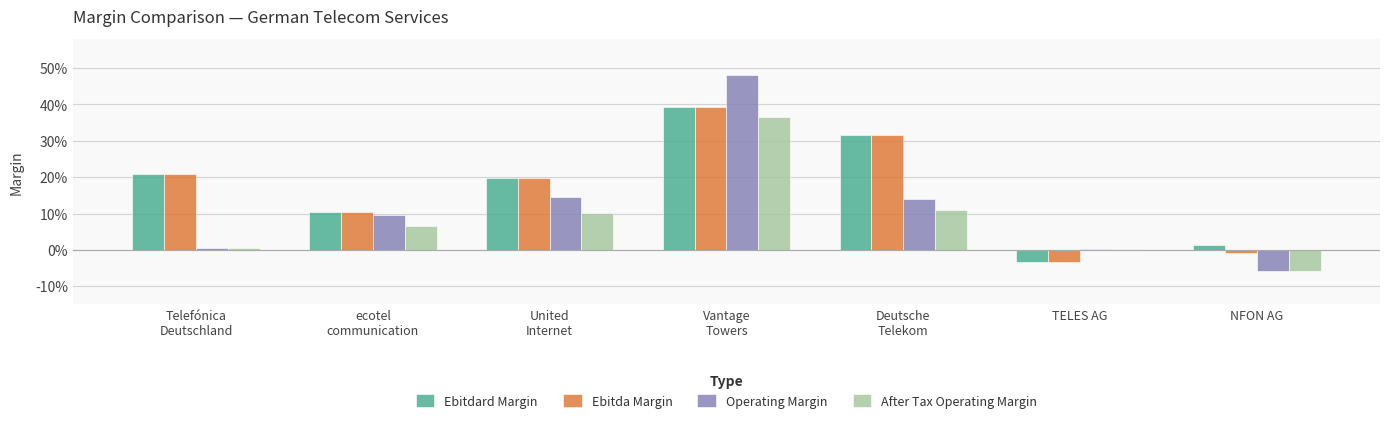

At which category does the chart reach its peak across all series?

Vantage
Towers